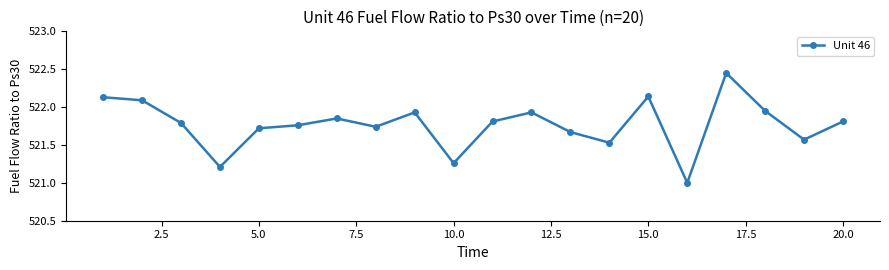

What is the difference between the second highest and minimum values?

1.1